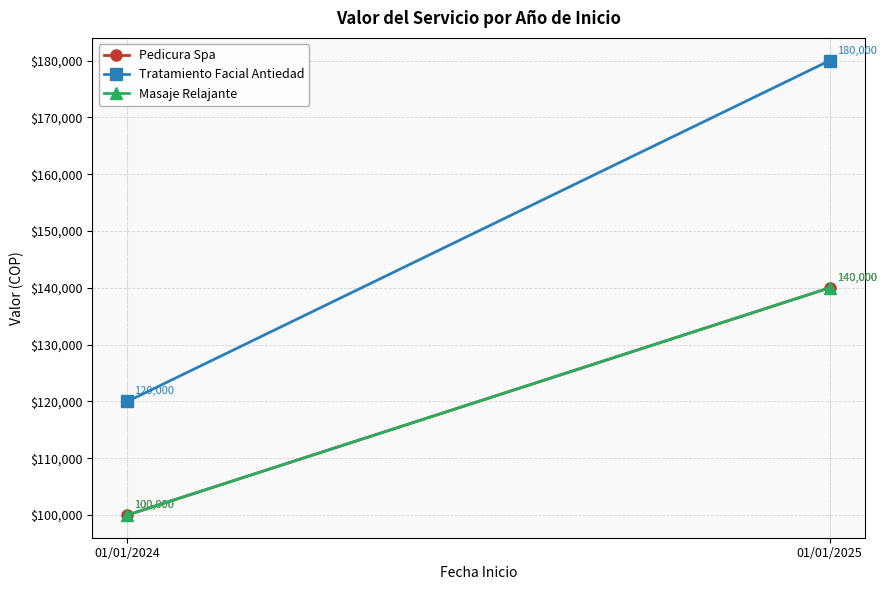

Read the Pedicura Spa value at 01/01/2024, to the nearest 100.

100000